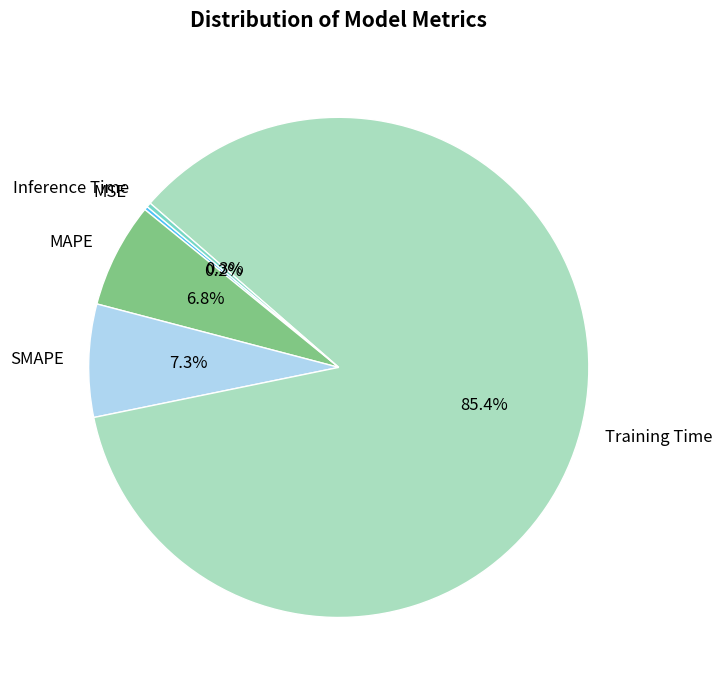

Which category accounts for the majority?

Training Time